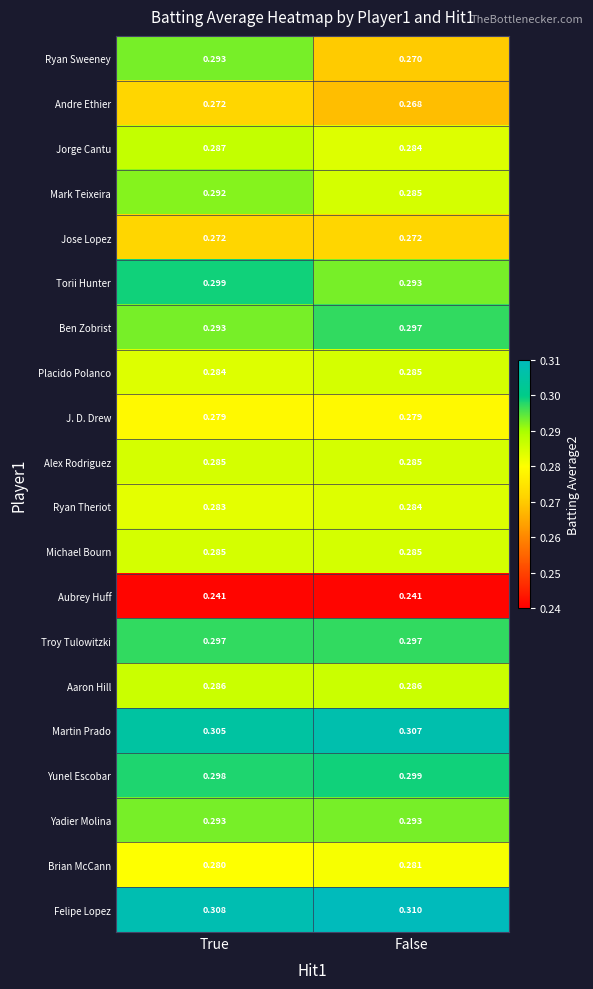

At which label does Andre Ethier reach its minimum?

False